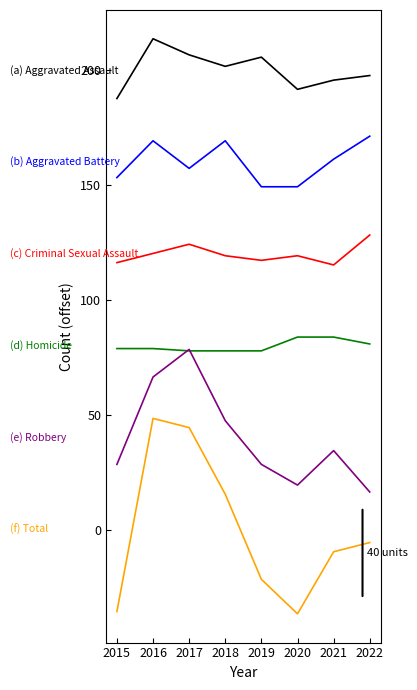

What is the minimum value shown in the chart?

-36.5